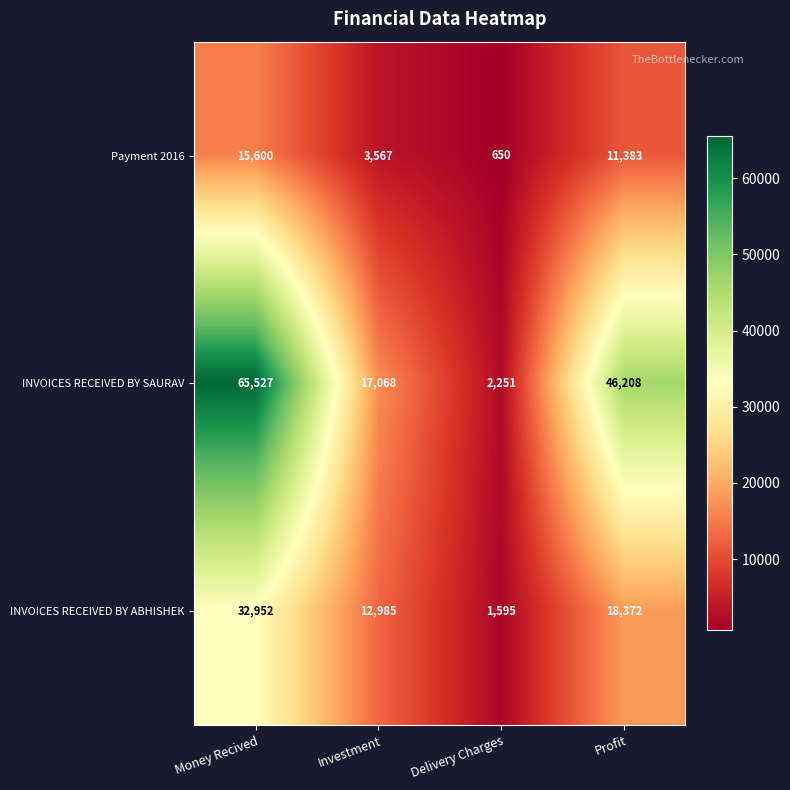

The INVOICES RECEIVED BY SAURAV series shows 46208 at Profit. True or false?

True